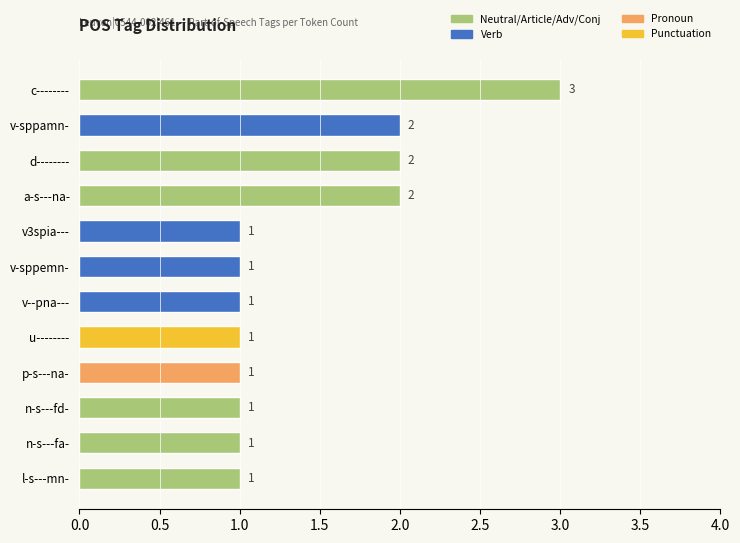

What is the sum of all values?

17